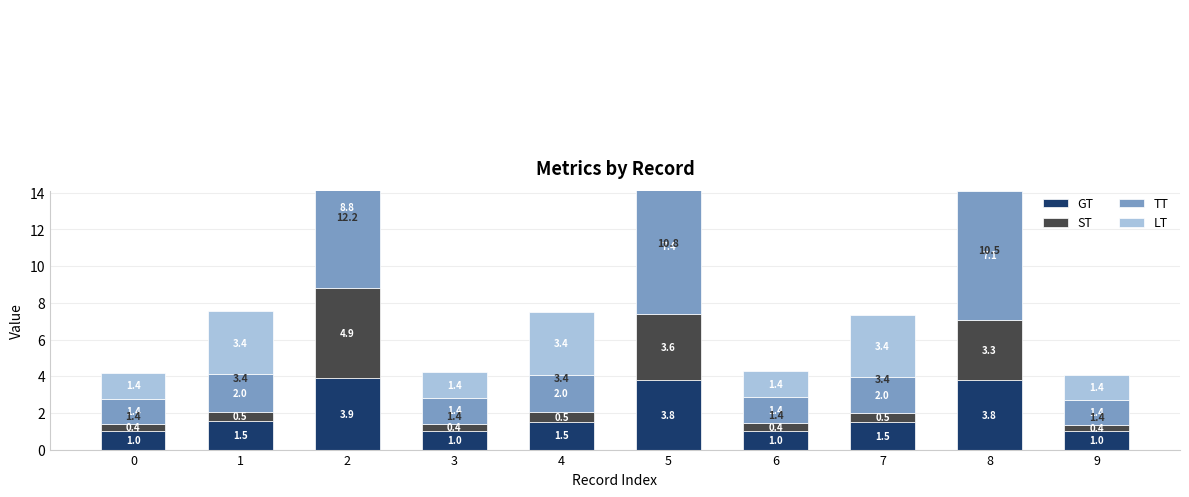

Which category has the lowest value across all series?

9